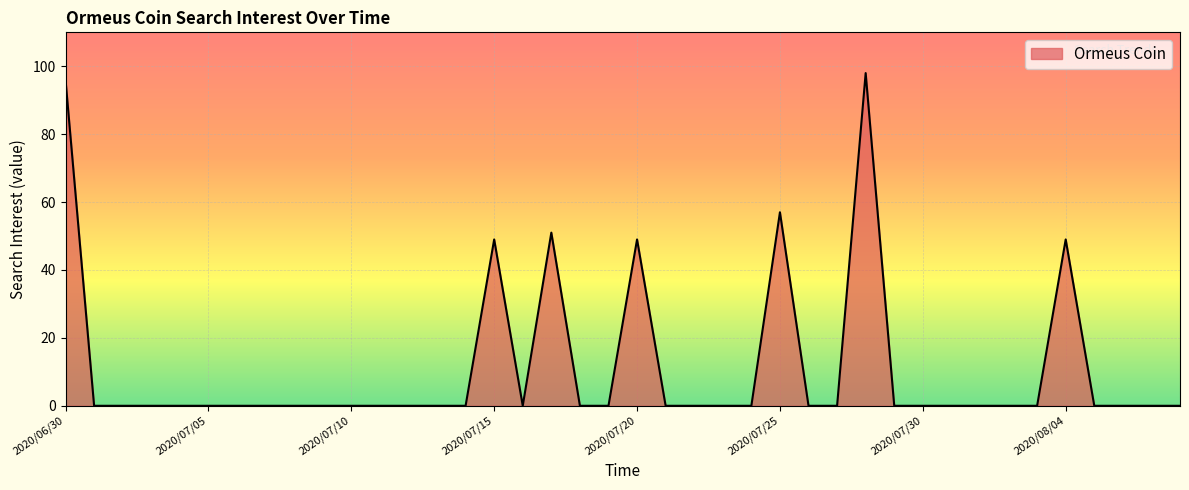

What is the maximum value shown in the chart?

98